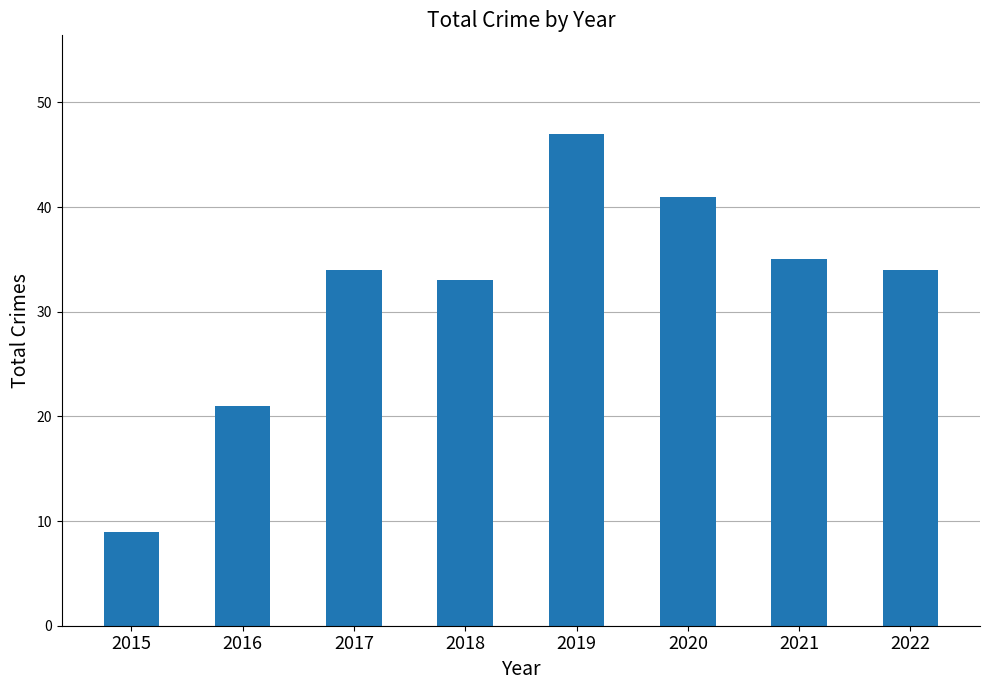

At which category does the chart reach its peak across all series?

2019